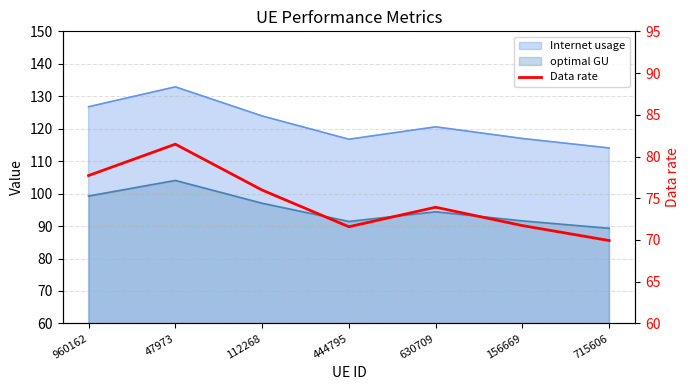

The value at 444795 is 99.1. True or false?

False